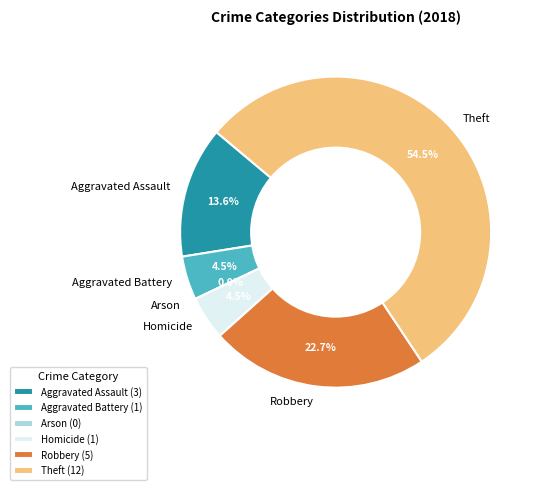

Is it true that Theft is 55% of the pie?

True